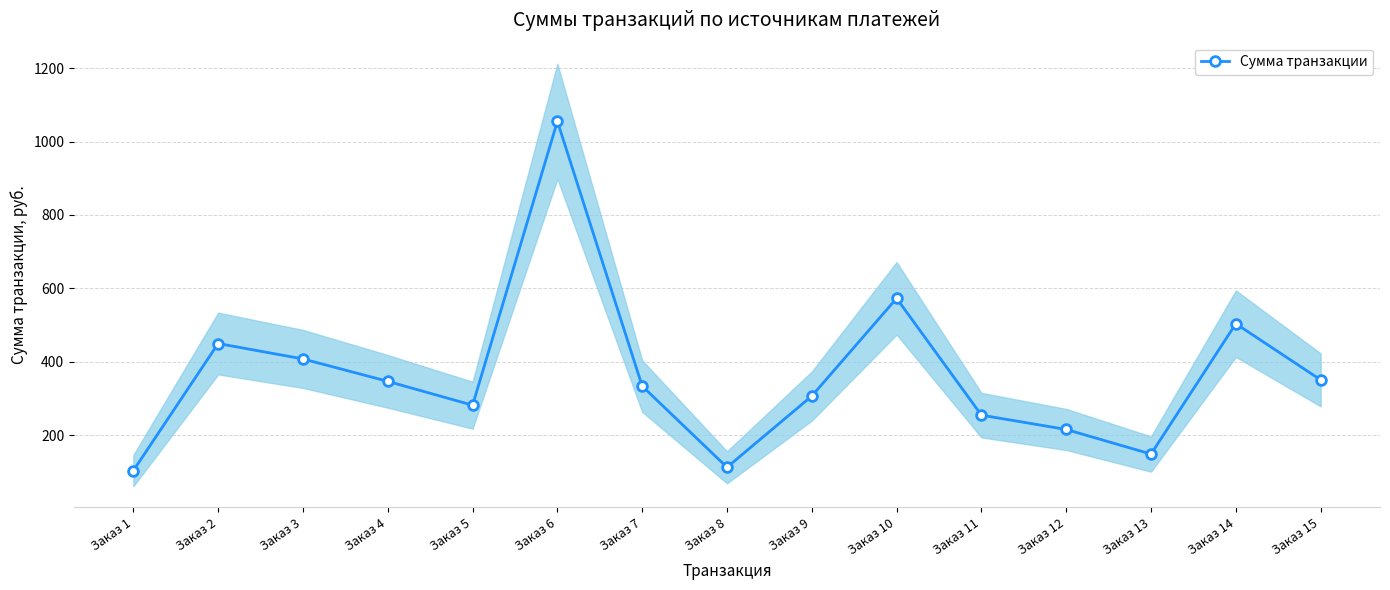

Where does the data first go above 334?

Заказ 2